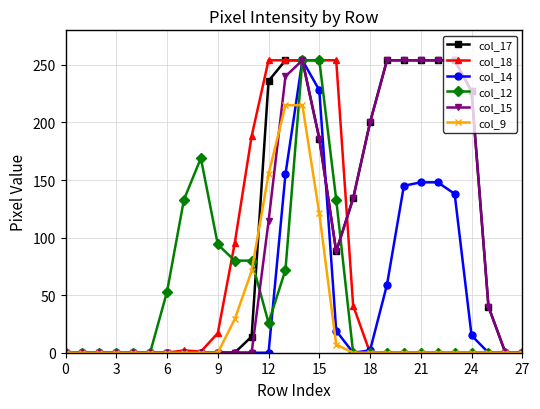

What is the greatest value displayed?

254